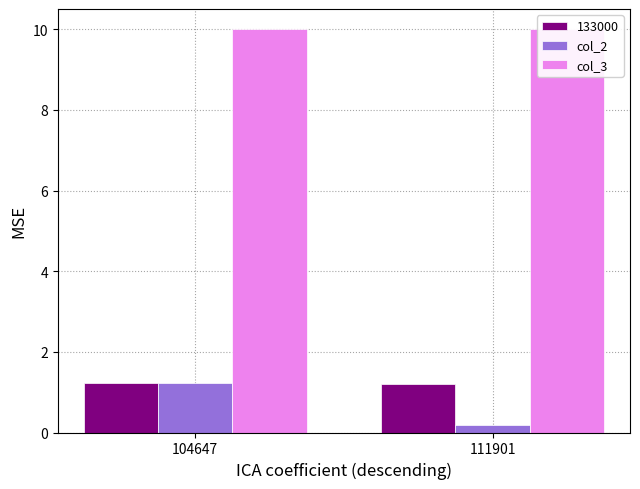

Which series has the largest range (max minus min)?

col_2